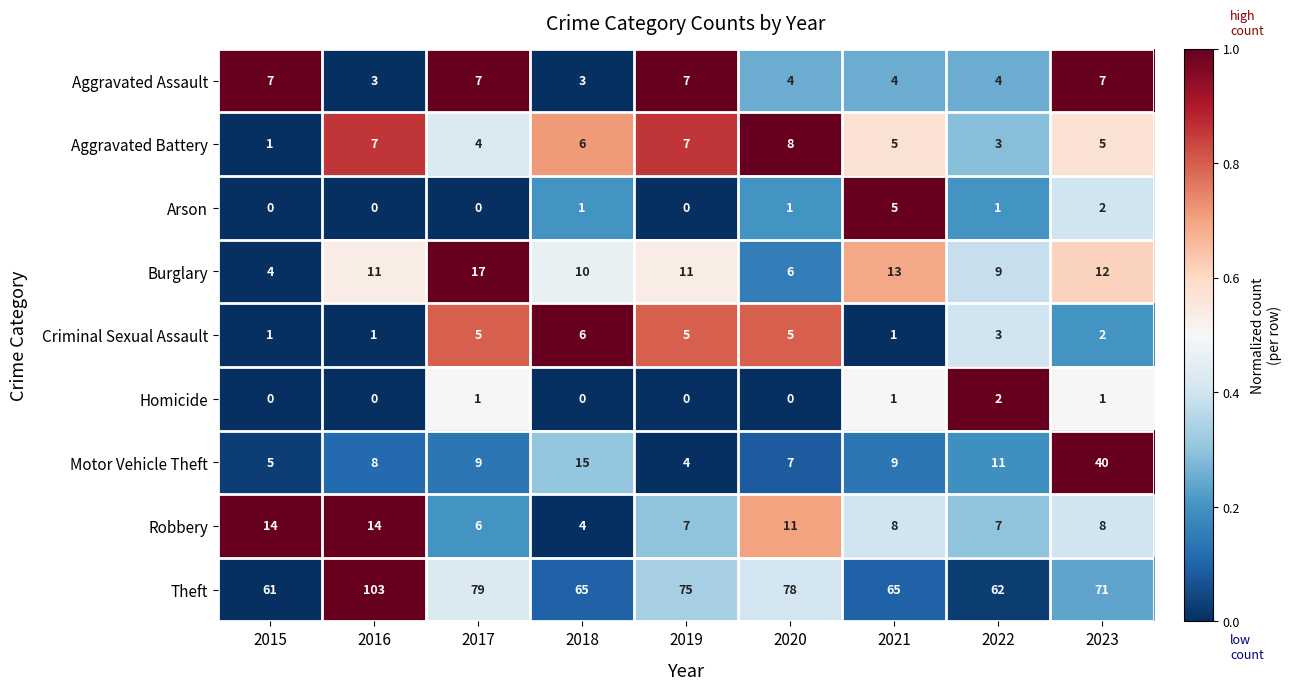

At which category is the sum across all series the highest?

2023